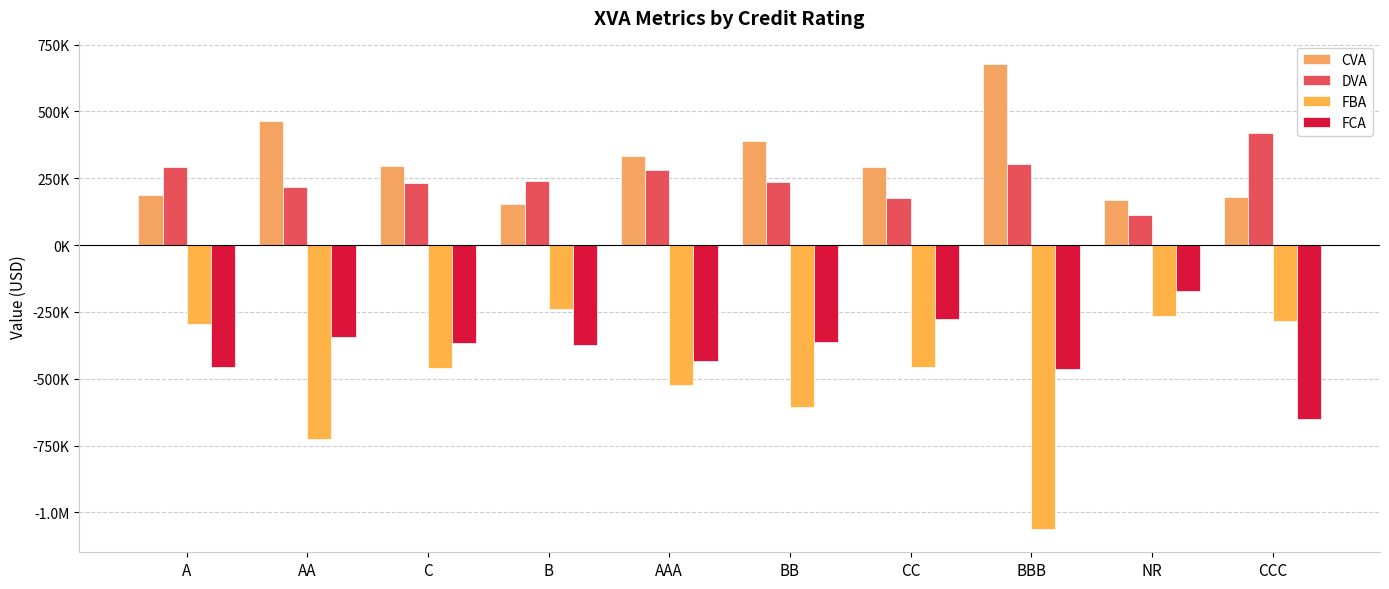

What position from the right is CCC?

1